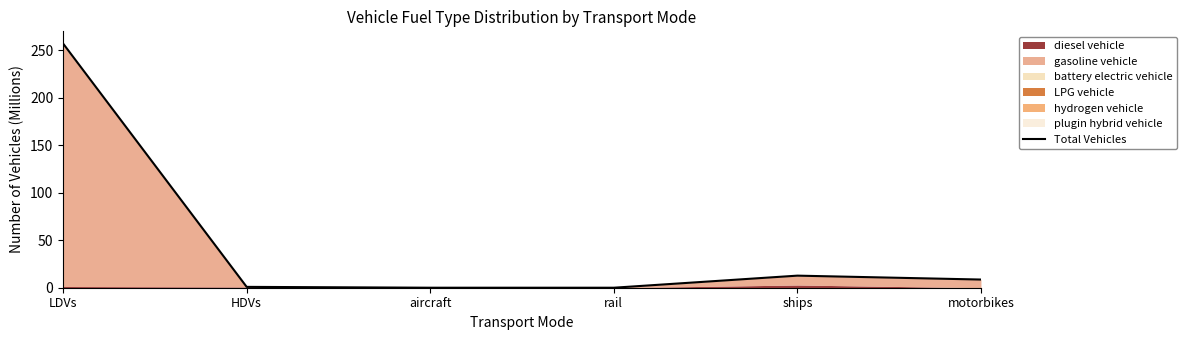

At which label does the data first exceed 8?

LDVs